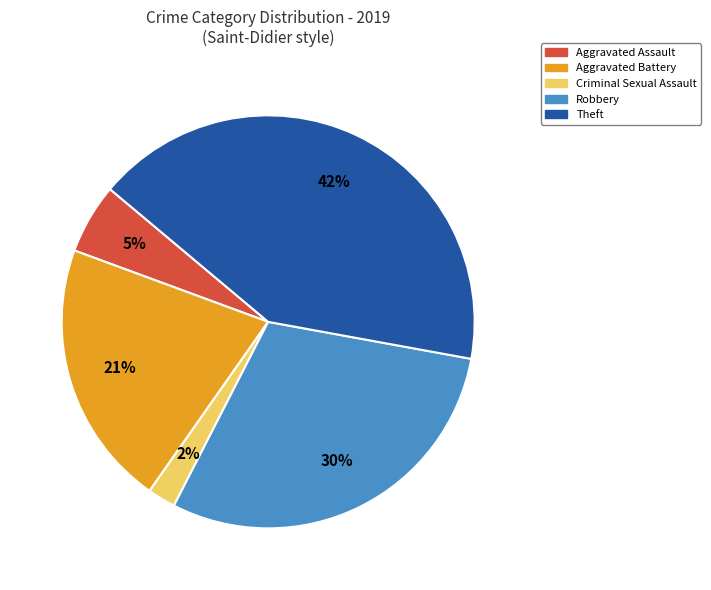

Is there a majority slice in this chart?

No